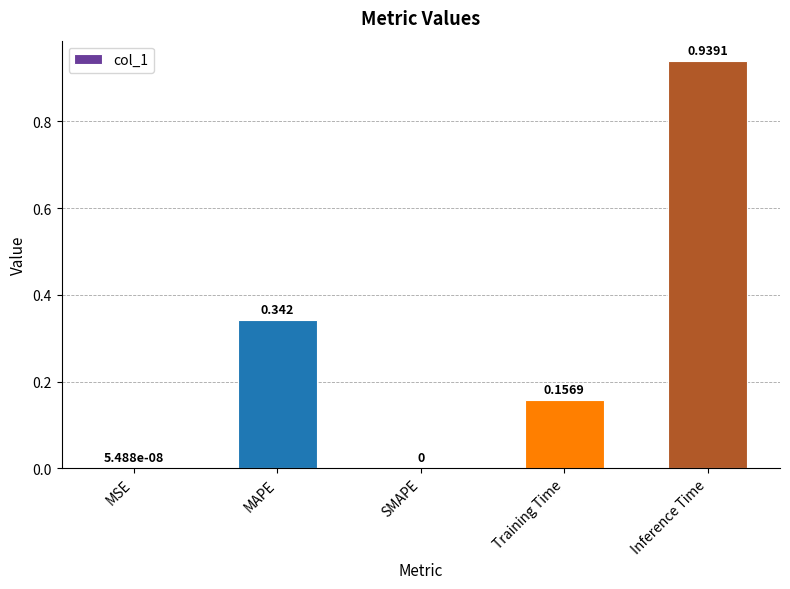

At which category does the chart reach its peak across all series?

Inference Time